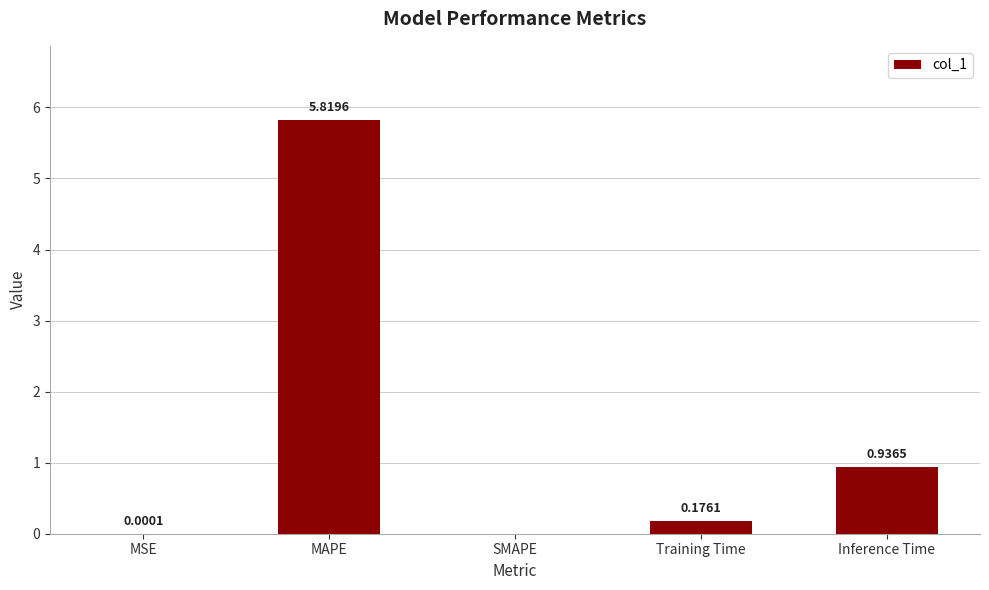

Which has a higher value, Training Time or MSE?

Training Time